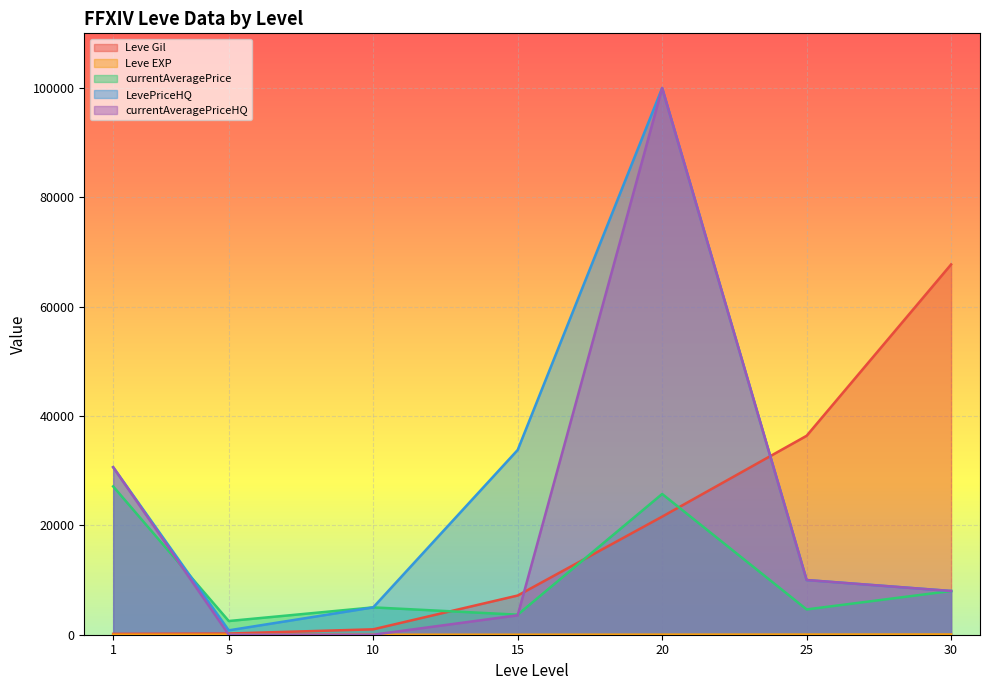

Which series has the largest total across all categories?

LevePriceHQ